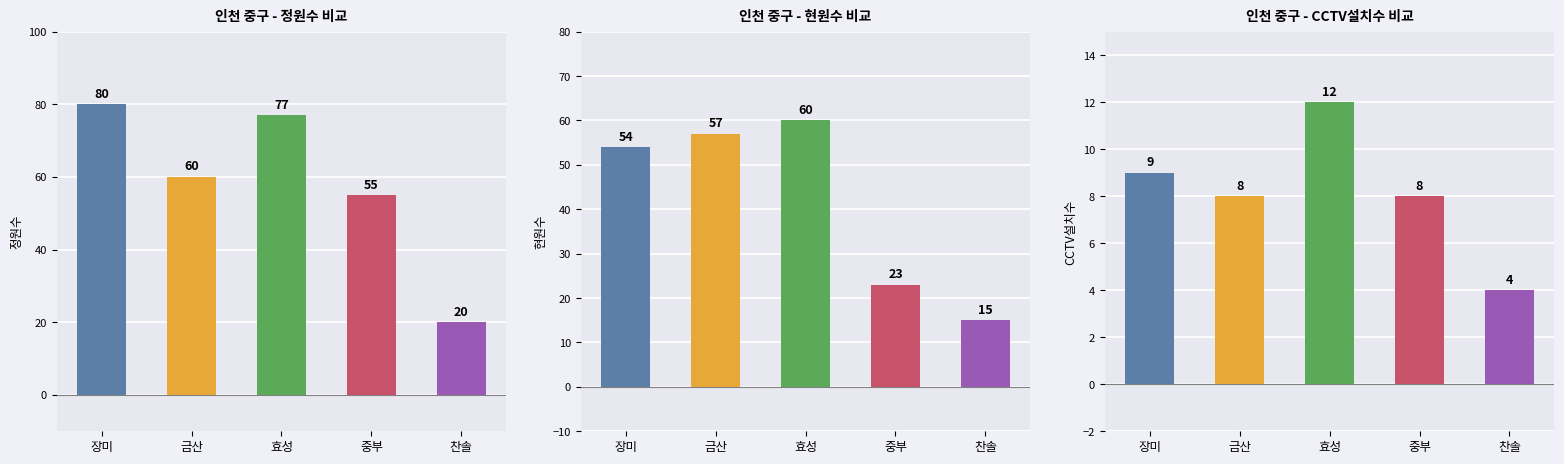

List the series in order of their peak value, highest first.

정원수, 현원수, CCTV설치수